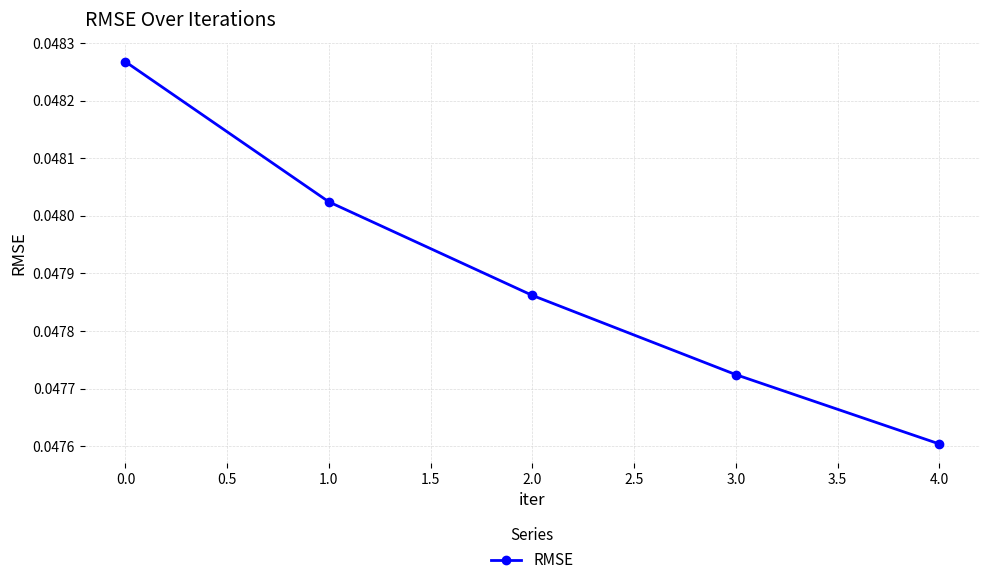

True or false: there are more than 2 points higher than both neighbors.

False